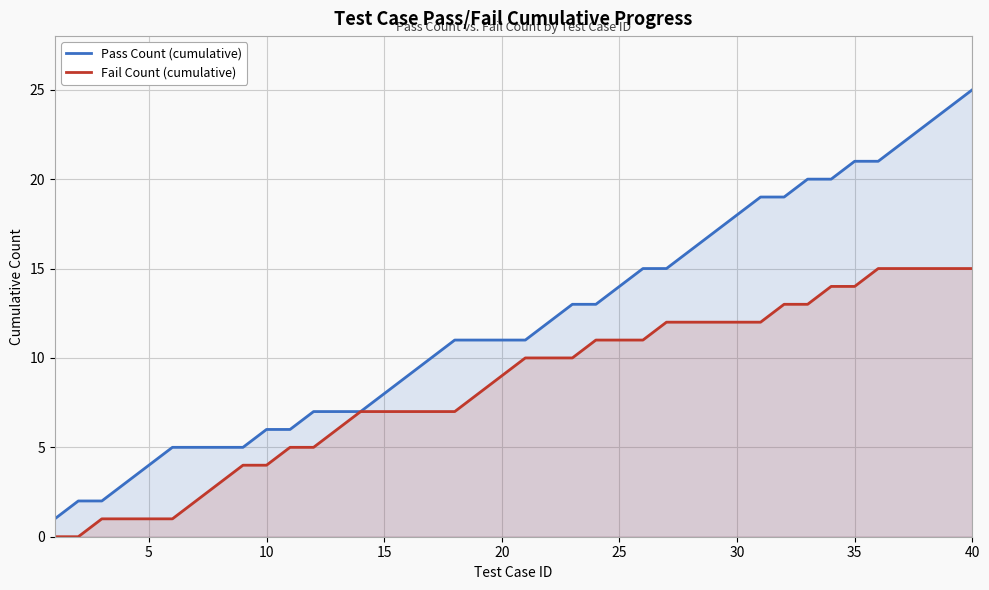

Which category has the highest value across all series?

40